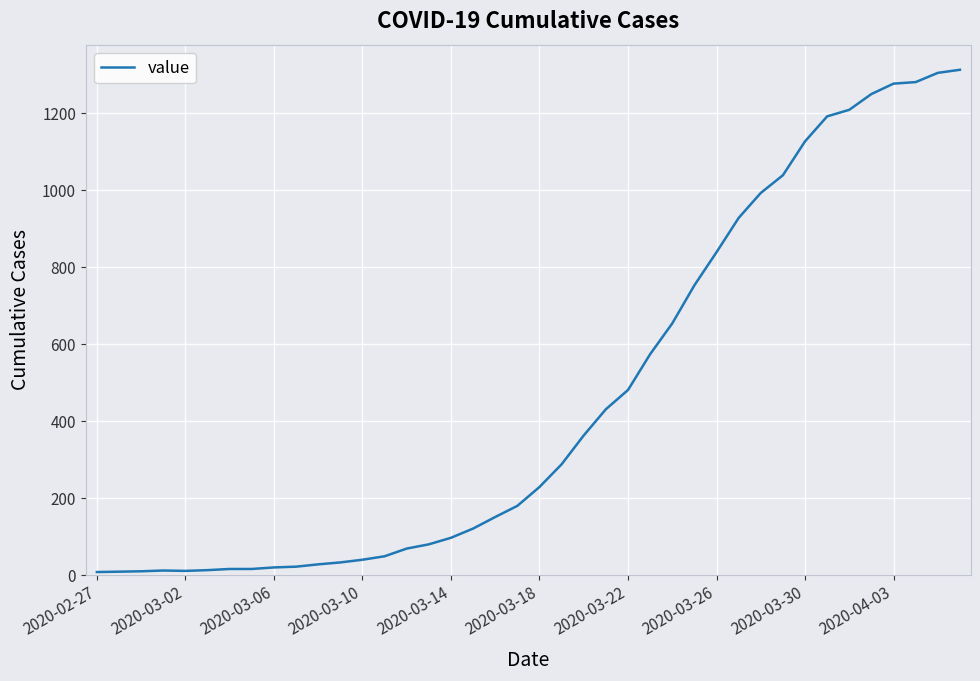

Does the chart have visible grid lines?

Yes